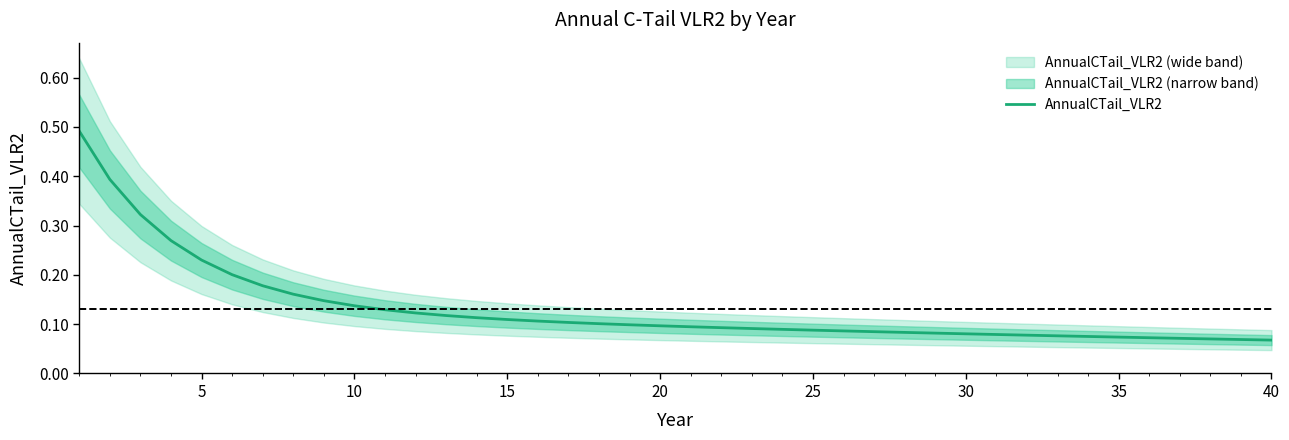

How many lines are shown in the chart?

1